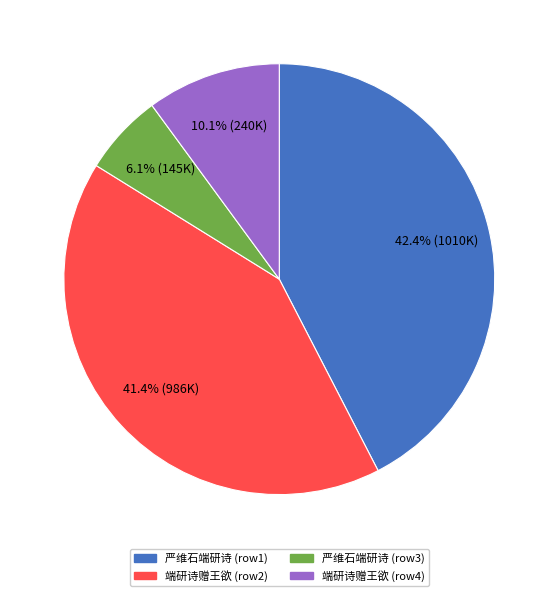

Count the number of slices in the pie.

4